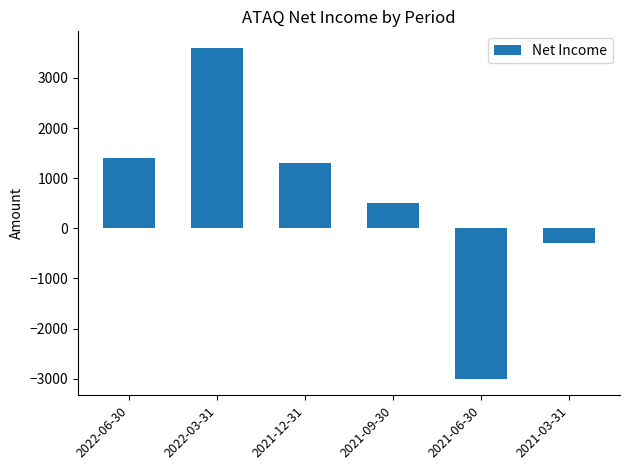

What is the ratio of the value at 2021-09-30 to the value at 2022-06-30?

0.4